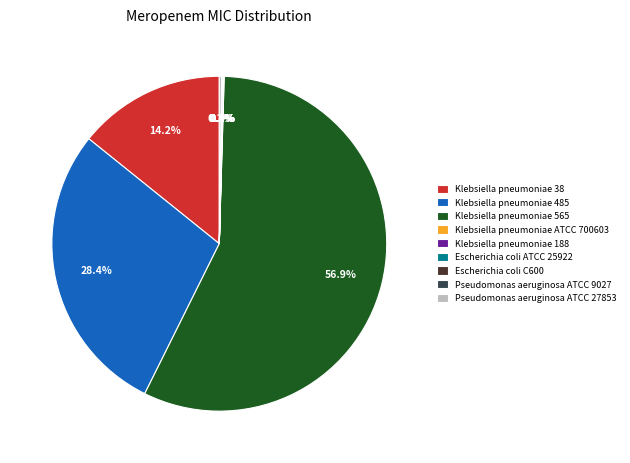

What portion of the pie excludes Klebsiella pneumoniae 485?

71.6%